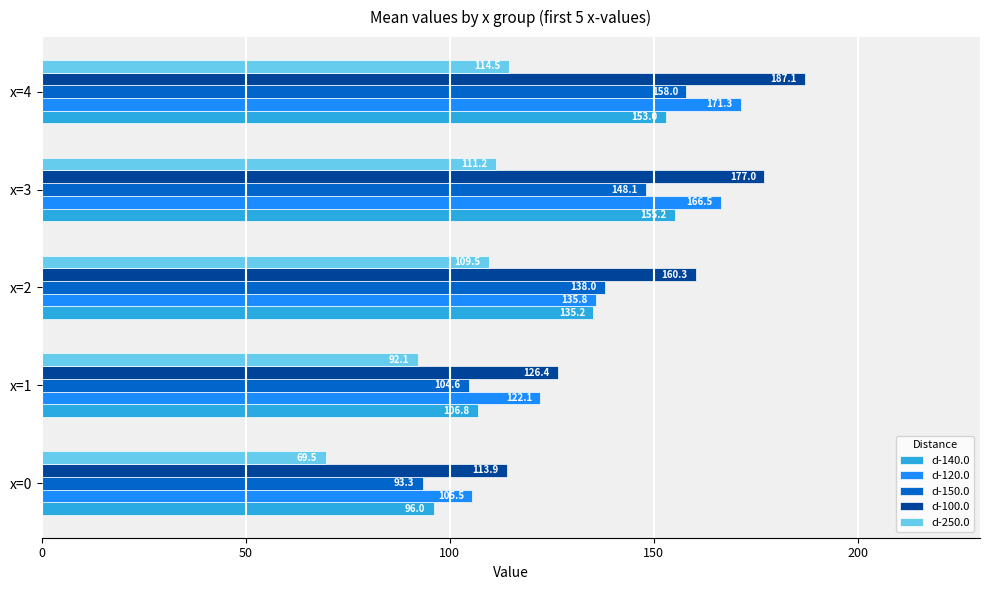

What is the sum of all d-120.0 values?

701.1